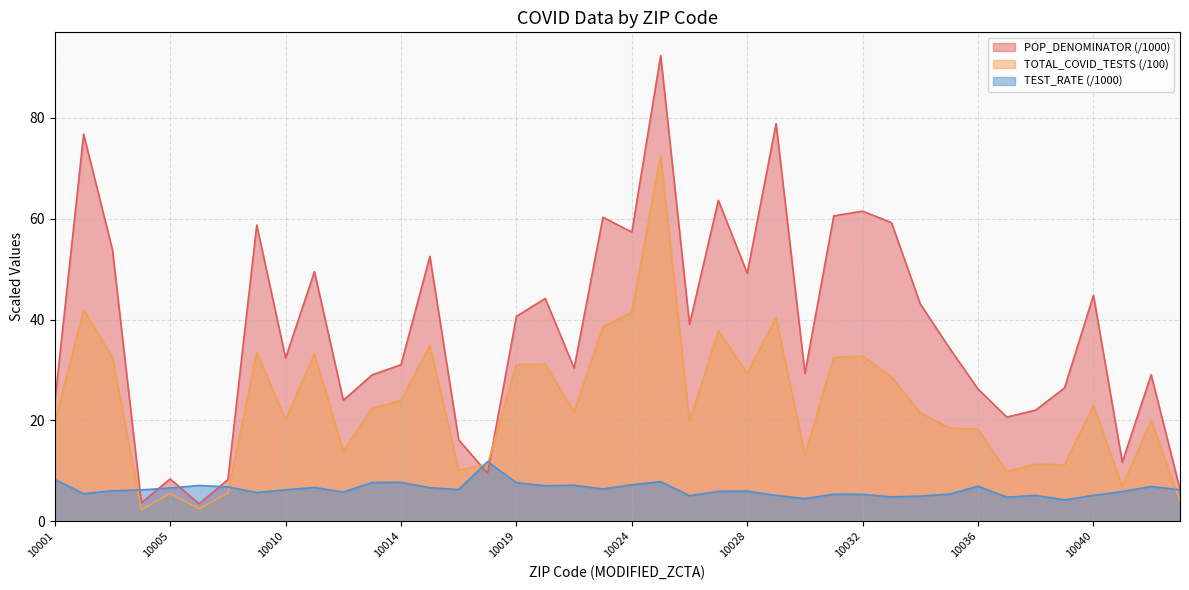

Reading left to right, extract all data points from this chart.

POP_DENOMINATOR: 23.6	76.8	53.8	3.7	8.4	3.5	8.2	58.7	32.4	49.5	24.0	29.0	31.0	52.5	16.1	9.5	40.6	44.2	30.3	60.3	57.3	92.3	39.0	63.6	49.2	78.8	29.3	60.6	61.5	59.2	43.1	34.4	26.2	20.6	22.0	26.5	44.8	11.7	29.1	6.3
TOTAL_COVID_TESTS: 19.6	41.9	32.5	2.3	5.5	2.5	5.6	33.5	20.2	33.2	13.9	22.3	24.0	34.9	10.2	11.3	31.1	31.1	21.6	38.5	41.5	72.6	19.8	37.7	29.4	40.4	13.2	32.5	32.8	28.6	21.5	18.5	18.2	9.9	11.3	11.2	23.0	6.9	20.0	4.0
TEST_RATE: 8.3	5.5	6.0	6.2	6.6	7.1	6.8	5.7	6.2	6.7	5.8	7.7	7.7	6.6	6.3	11.8	7.6	7.1	7.1	6.4	7.2	7.9	5.1	5.9	6.0	5.1	4.5	5.4	5.3	4.8	5.0	5.4	6.9	4.8	5.1	4.2	5.1	5.9	6.9	6.2